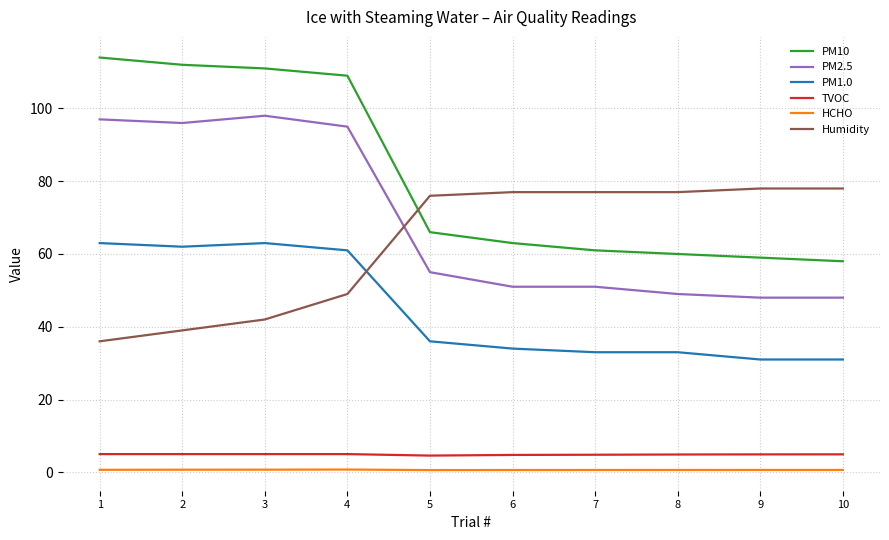

What is the spread (max minus min) of values at 5?

75.4